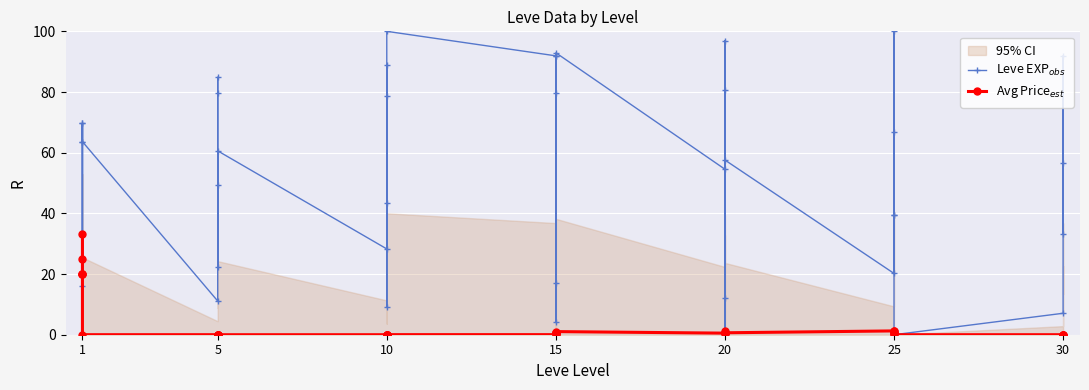

Is this an area chart (filled region under the line)?

No